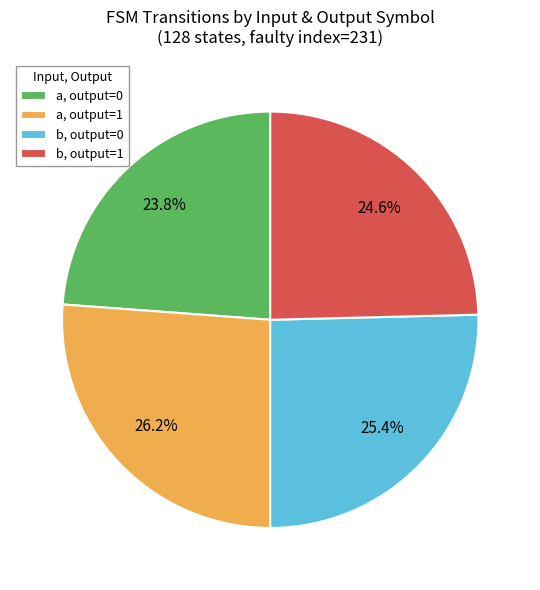

Which category has the smallest portion of the pie?

a, output=0